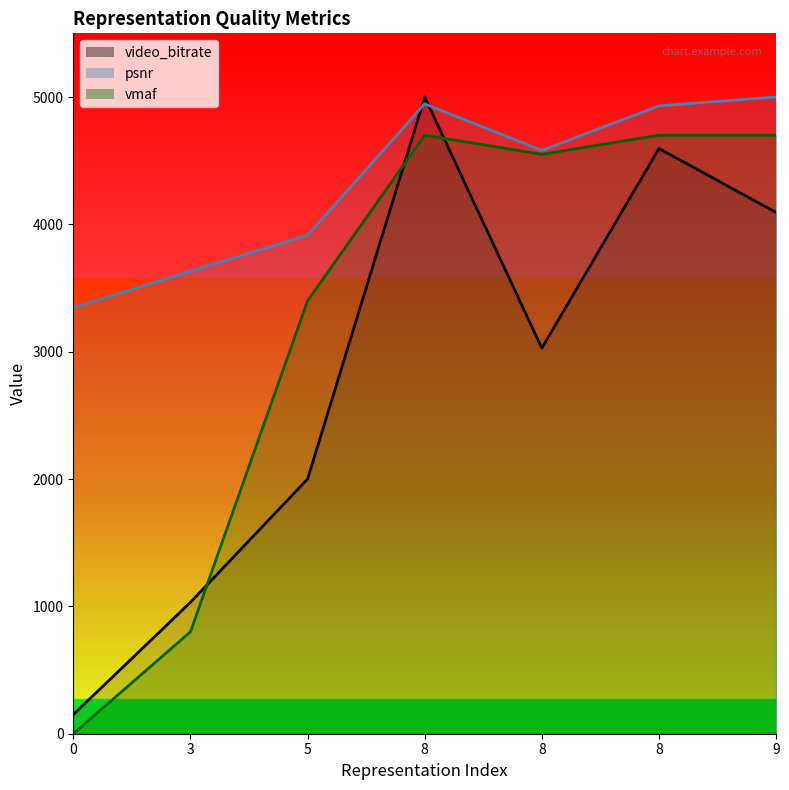

Where does the psnr series first go above 4580?

8